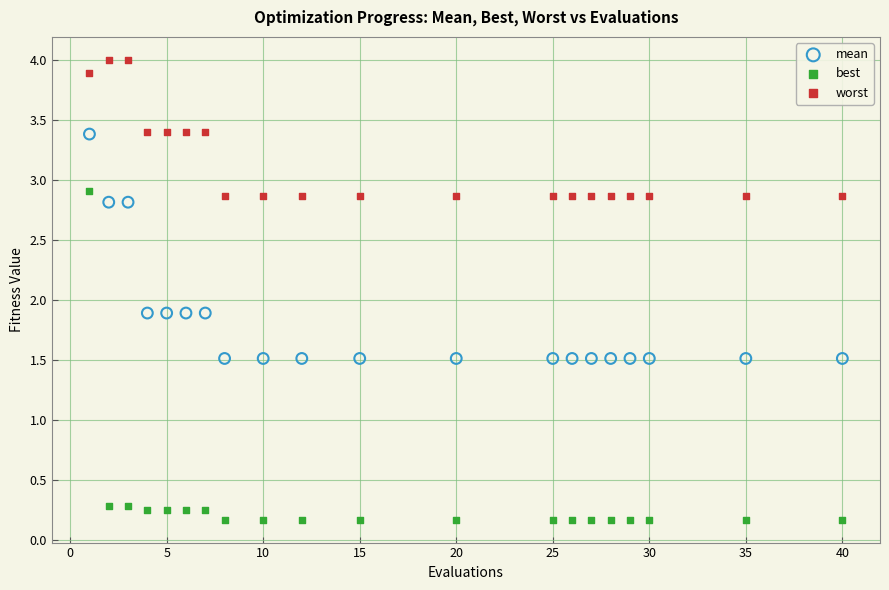

Which series has the widest spread of Y values?

best